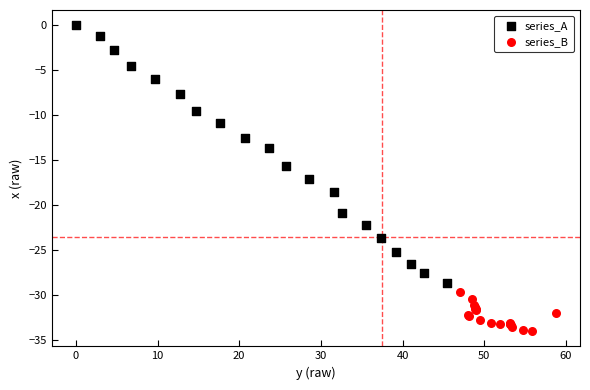

Which series reaches the minimum Y coordinate?

series_B